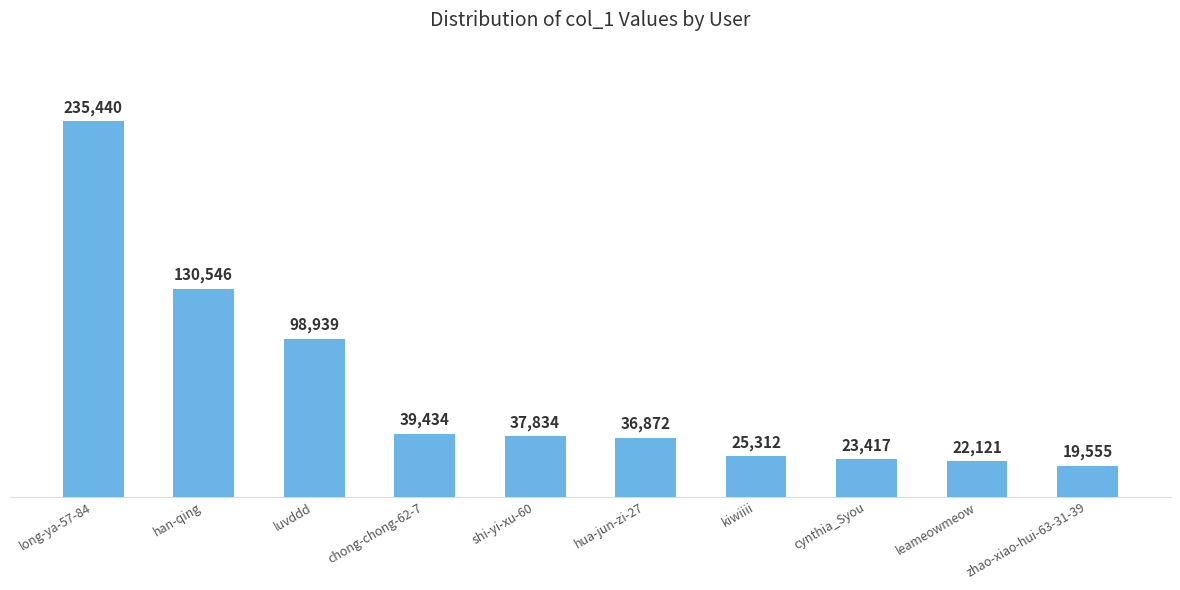

What value does the data have at leameowmeow, to the nearest 50?

22100